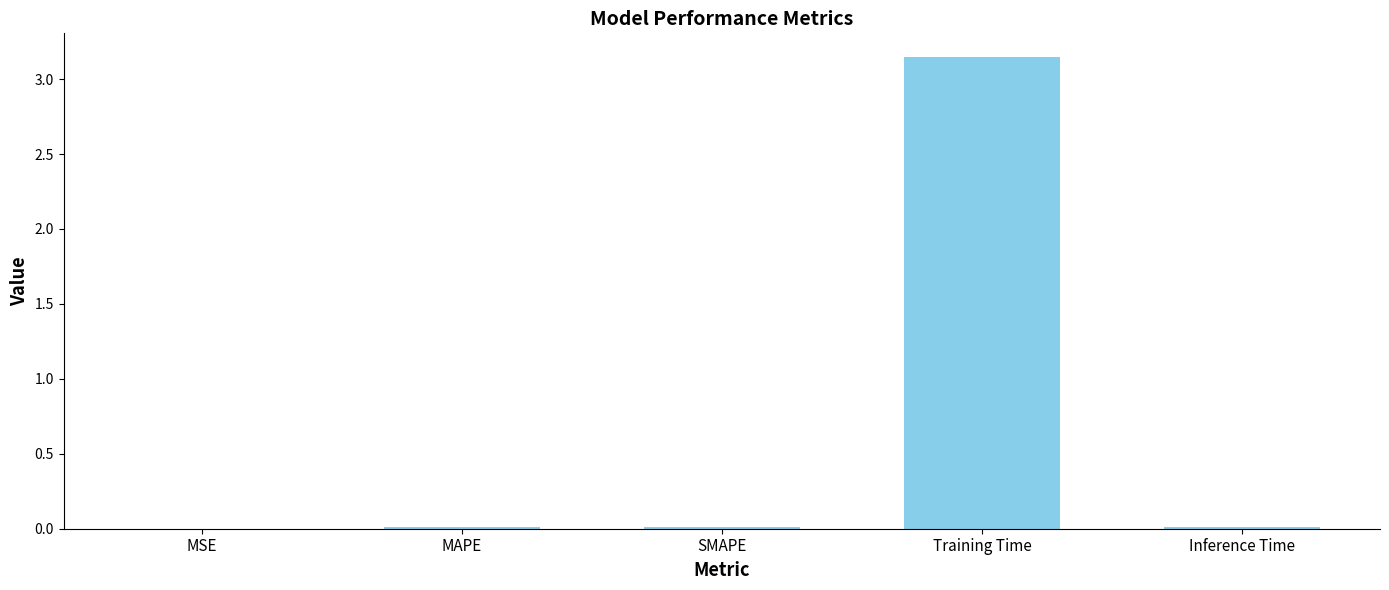

Which label corresponds to the largest value in the chart?

Training Time